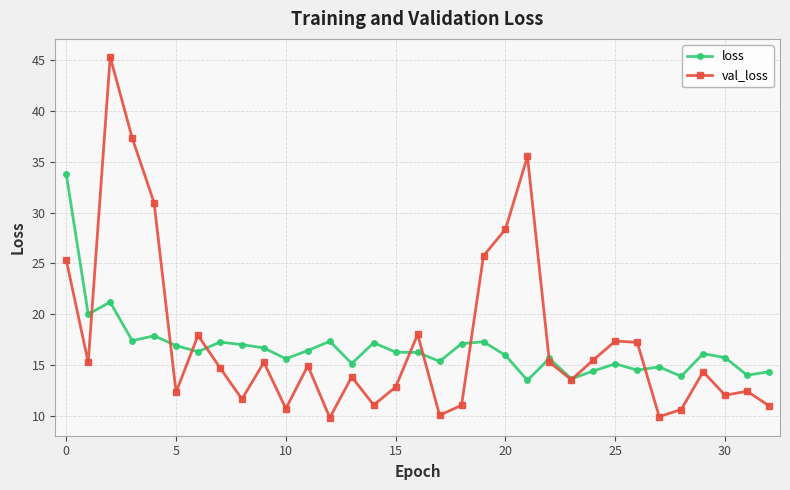

How many interior local peaks does the val_loss series have?

10